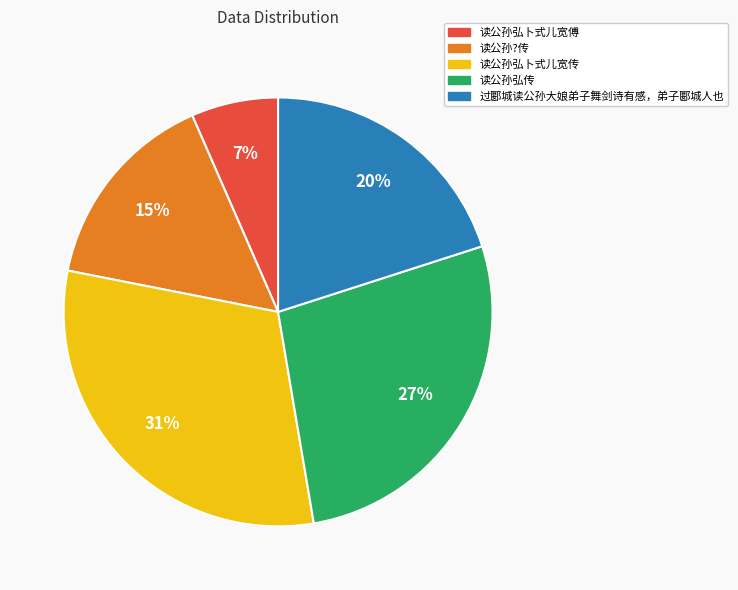

How many slices are in this pie chart?

5